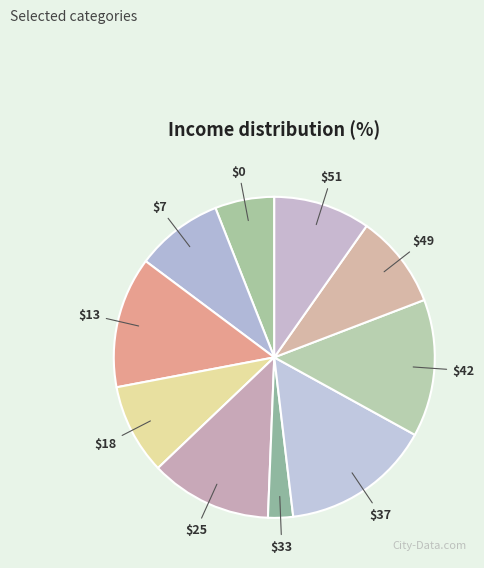

How many slices are in this pie chart?

10